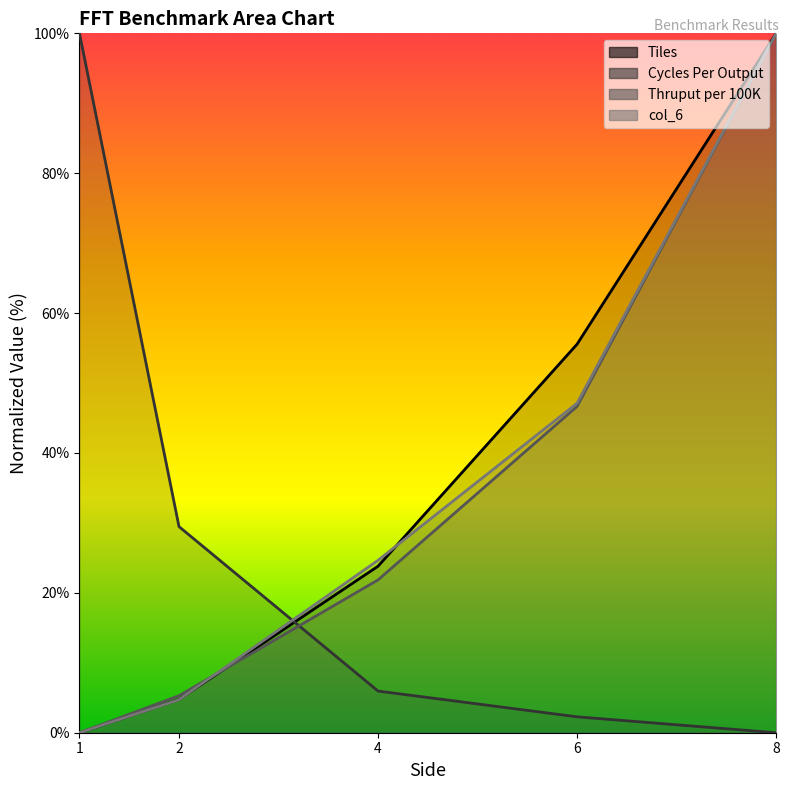

Which series has the largest range (max minus min)?

Tiles